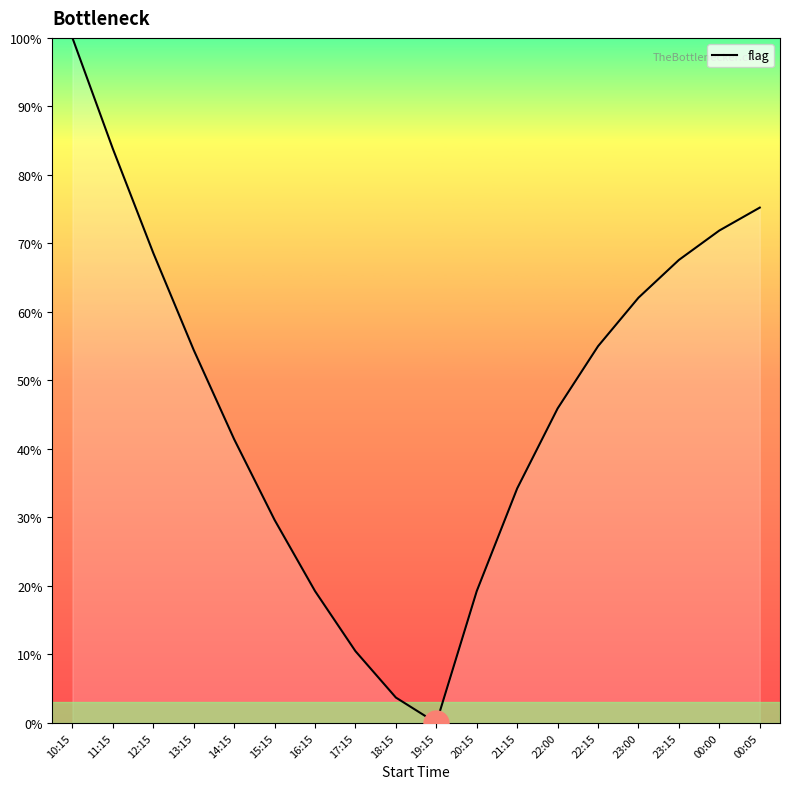

What is the change in value from 10:15 to 13:15?

-45.6